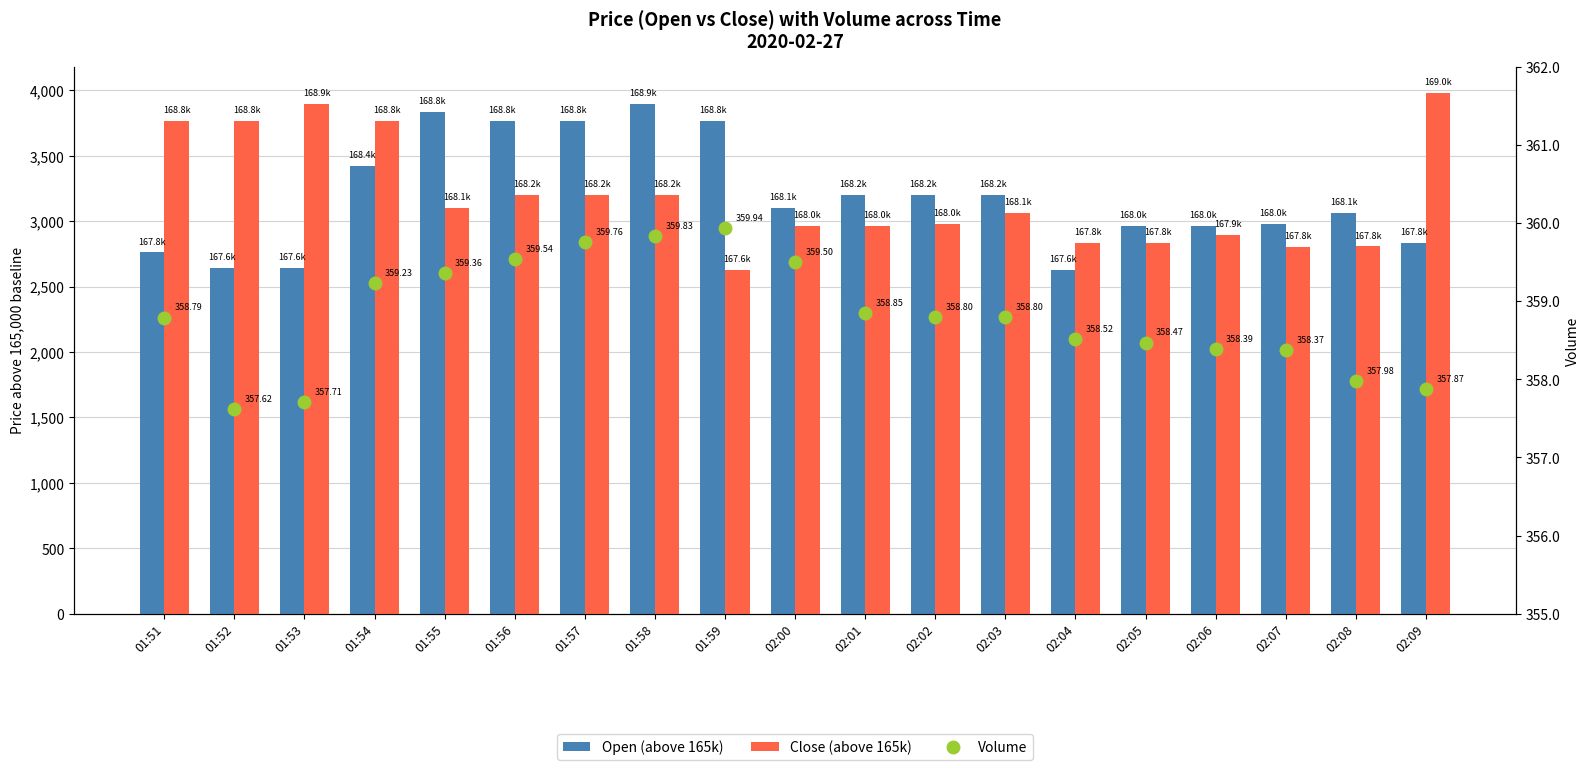

What is the label of the 4th bar from the right?

02:06